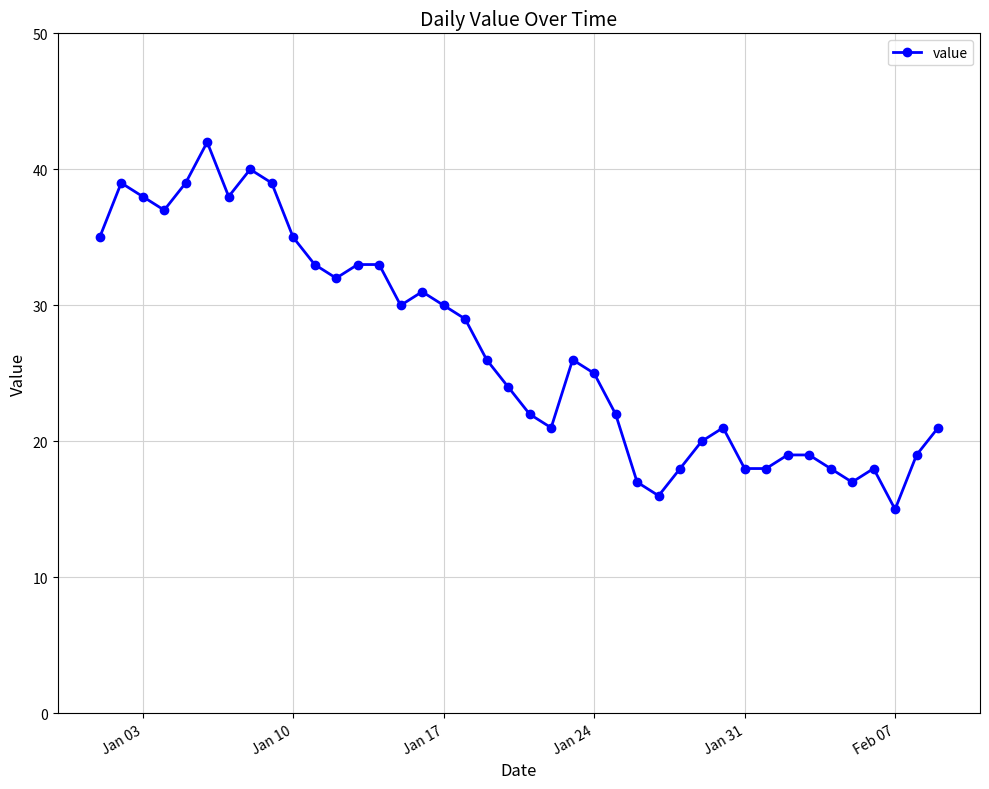

What is the sum of all values?

1073